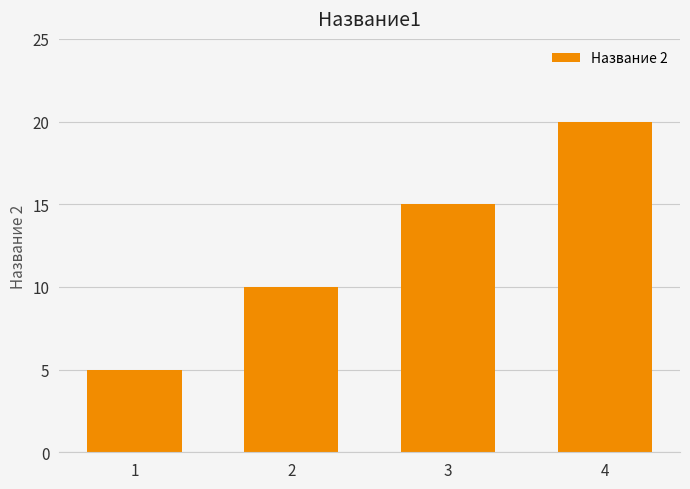

Are the bars horizontal?

No